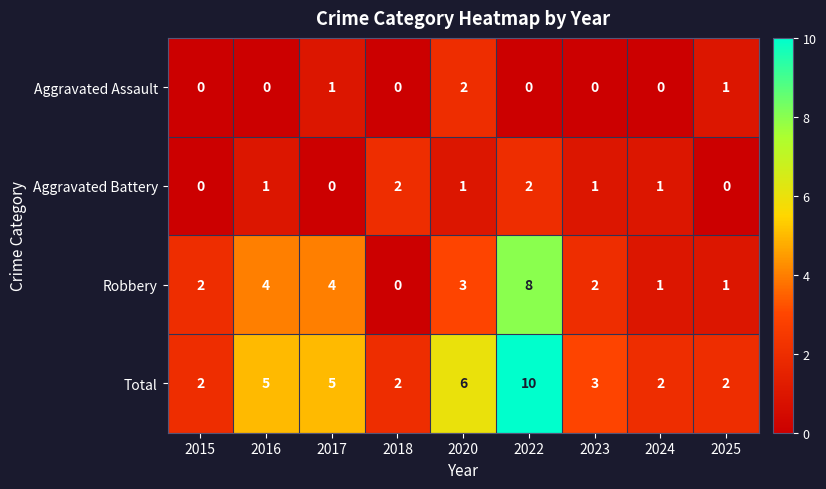

How many values in the Aggravated Battery series are below 1?

3